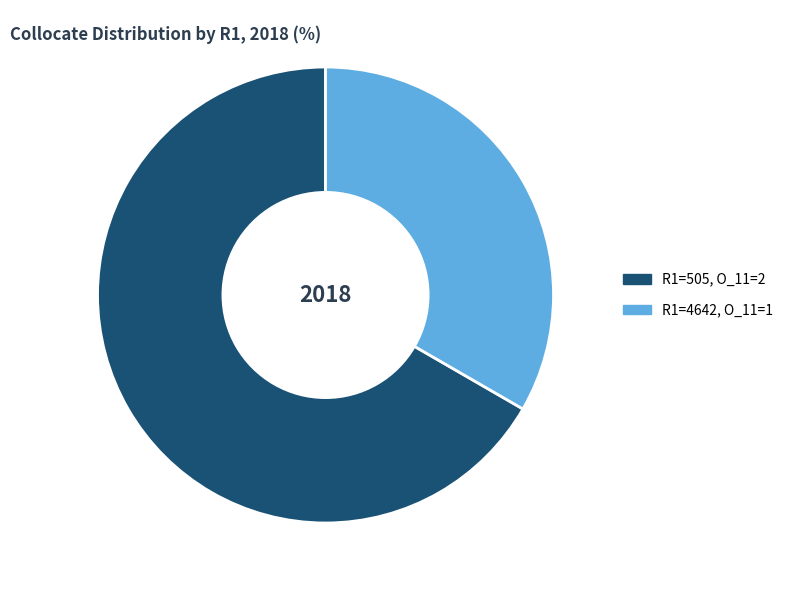

Count the number of slices in the pie.

2